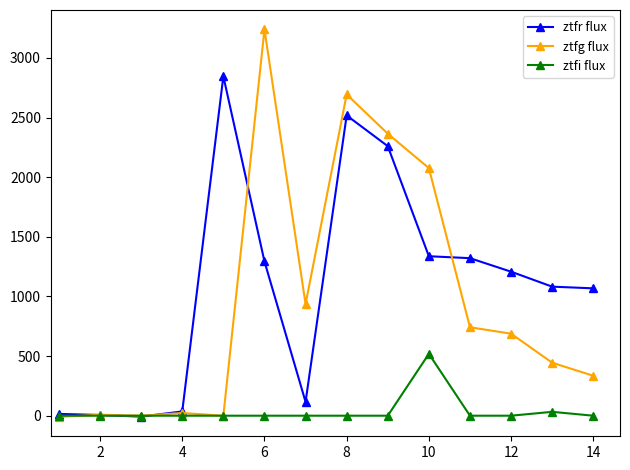

Count the number of data series in this chart.

3